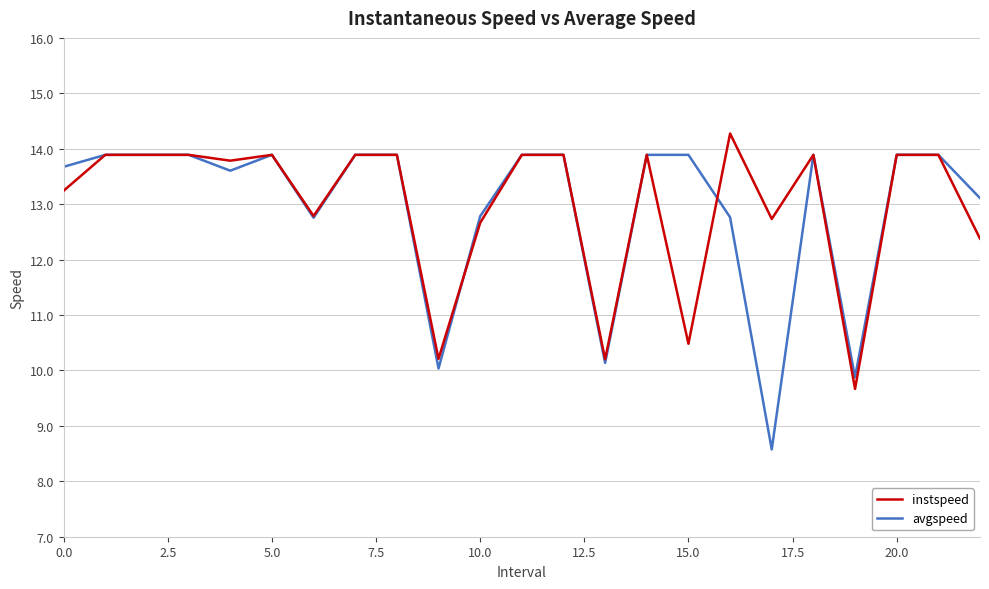

List the series in order of their peak value, lowest first.

avgspeed, instspeed